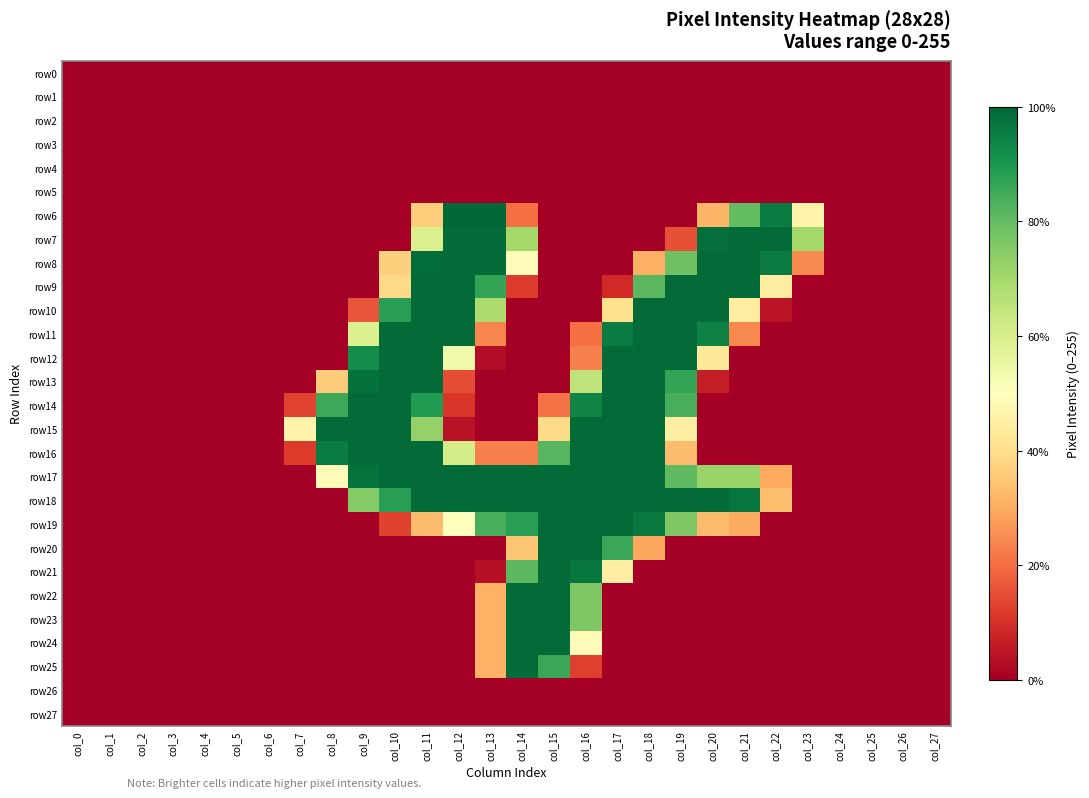

Between col_15 and col_24, which series saw the biggest shift?

row17